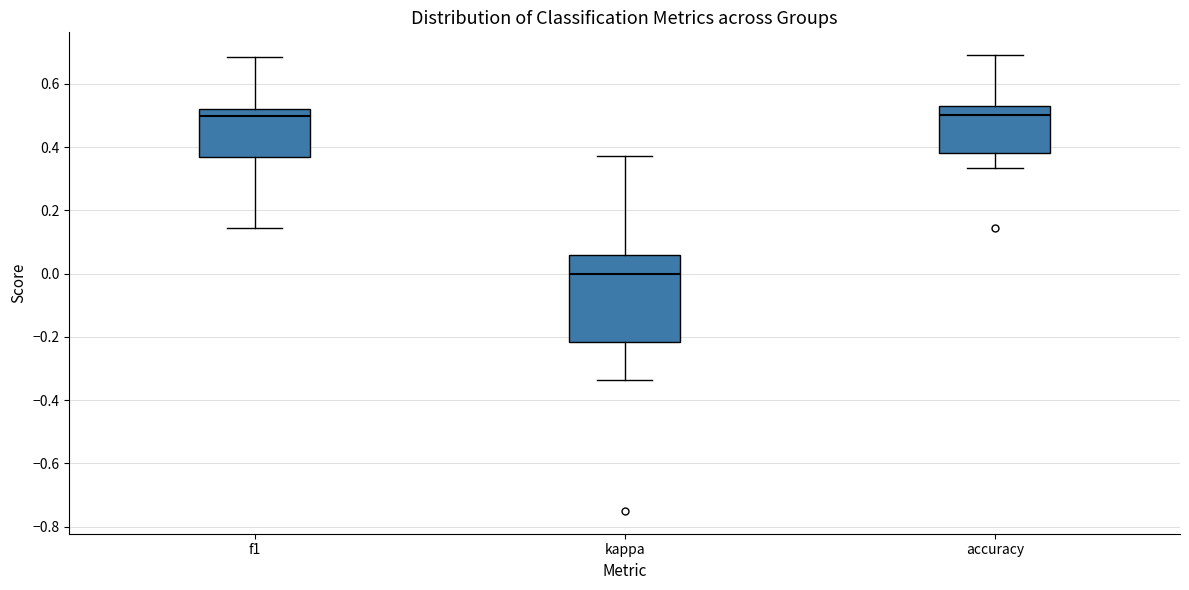

Which box's median line is the lowest?

kappa